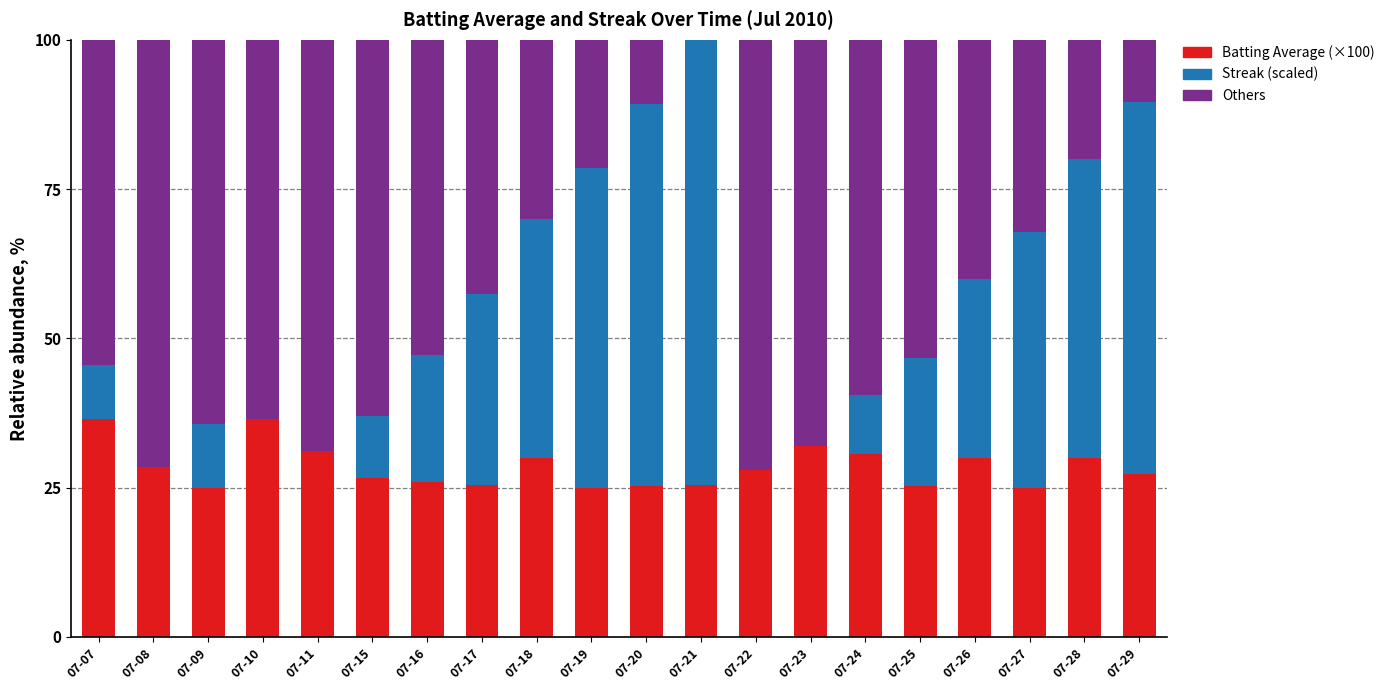

What is the total value across all series at 07-22?

100.0